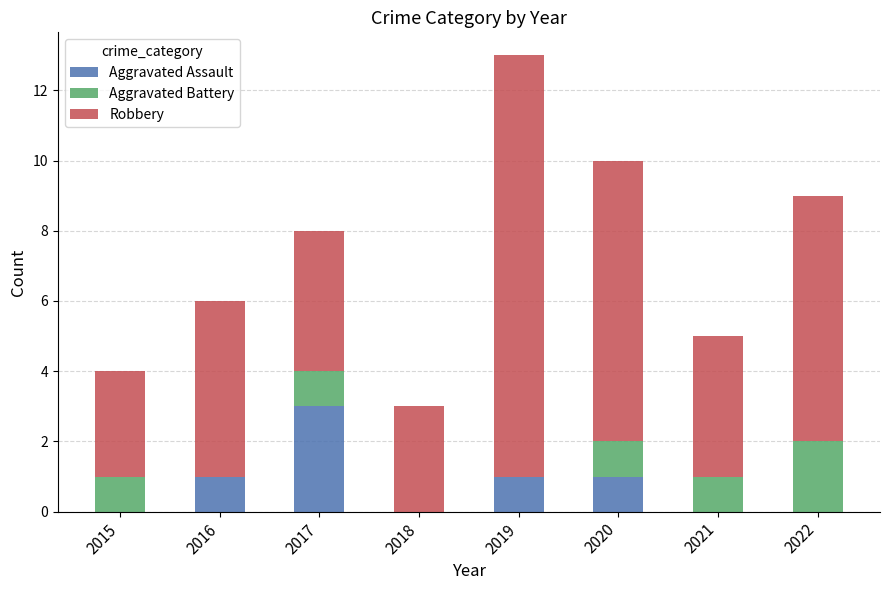

What is the total value across all series at 2016?

6